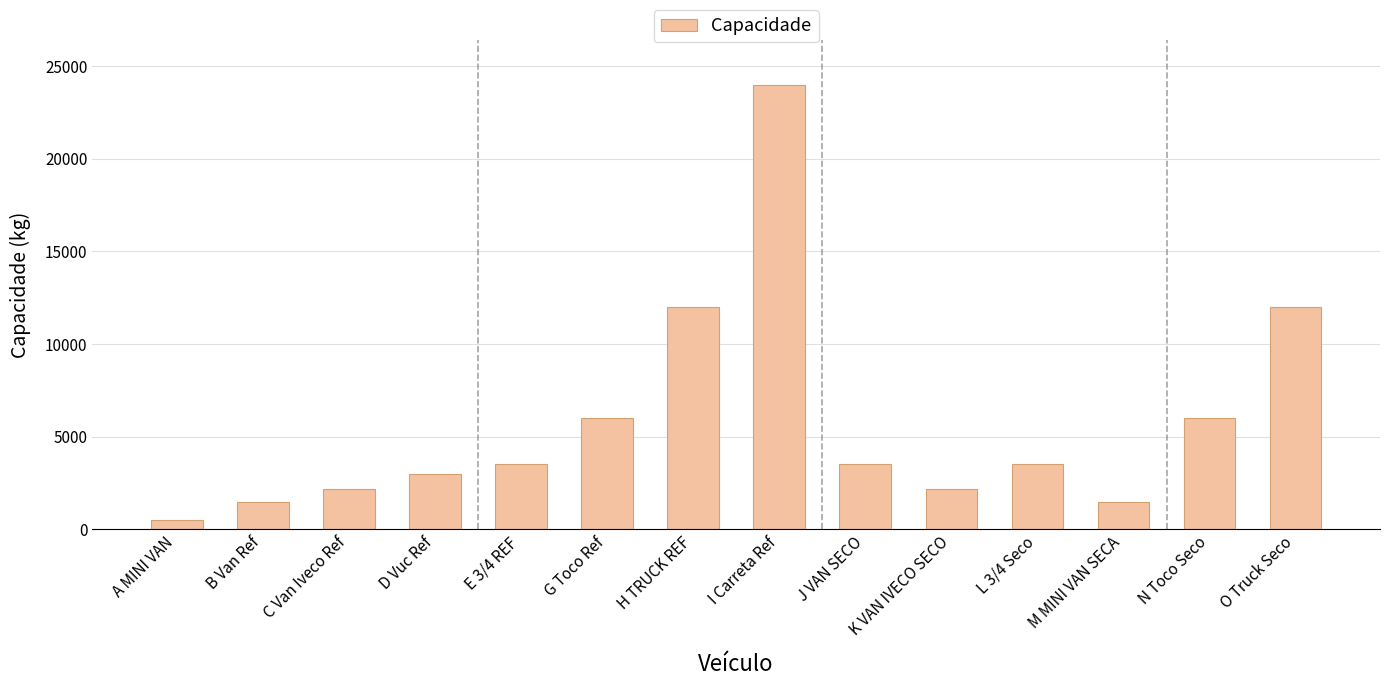

What is the change in value from G Toco Ref to K VAN IVECO SECO?

-3800